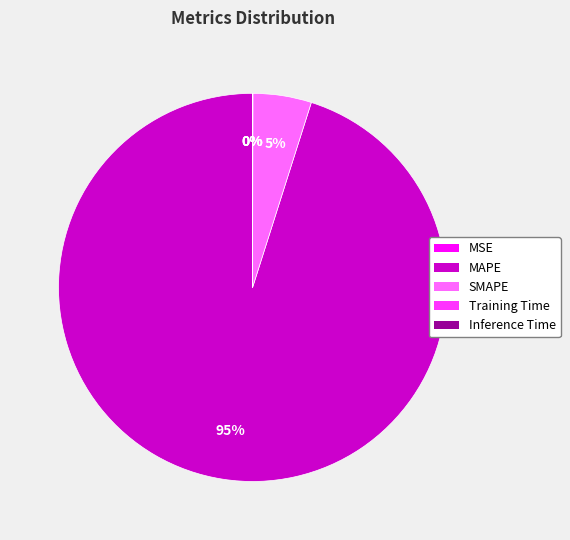

To the nearest percent, what is the average slice percentage?

20%